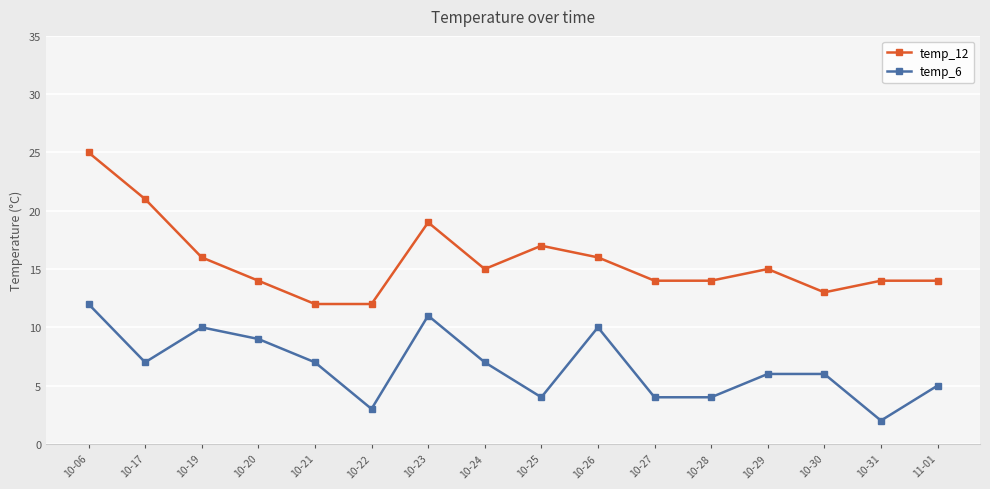

What is the difference between the highest and lowest values at 10-22?

9